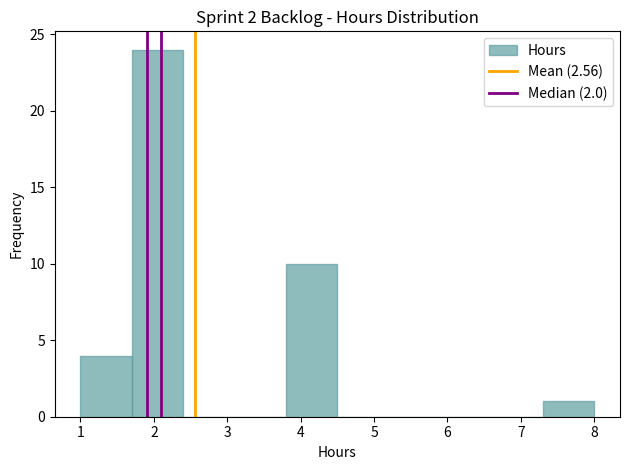

What is the height of the bar covering 7.3 to 8.0 on the x-axis? The values are not printed on the chart, so give them approximately, as read against the axis.

1